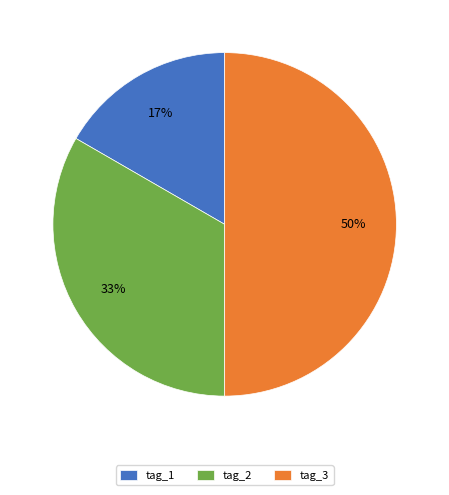

Which category has the biggest portion of the pie?

tag_3